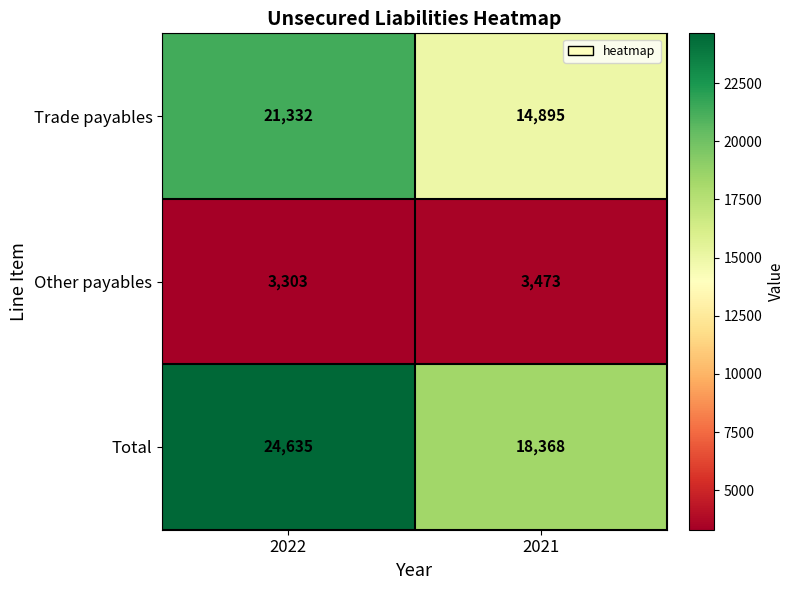

What is the approximate value of Trade payables at 2021, to the nearest 10?

14900